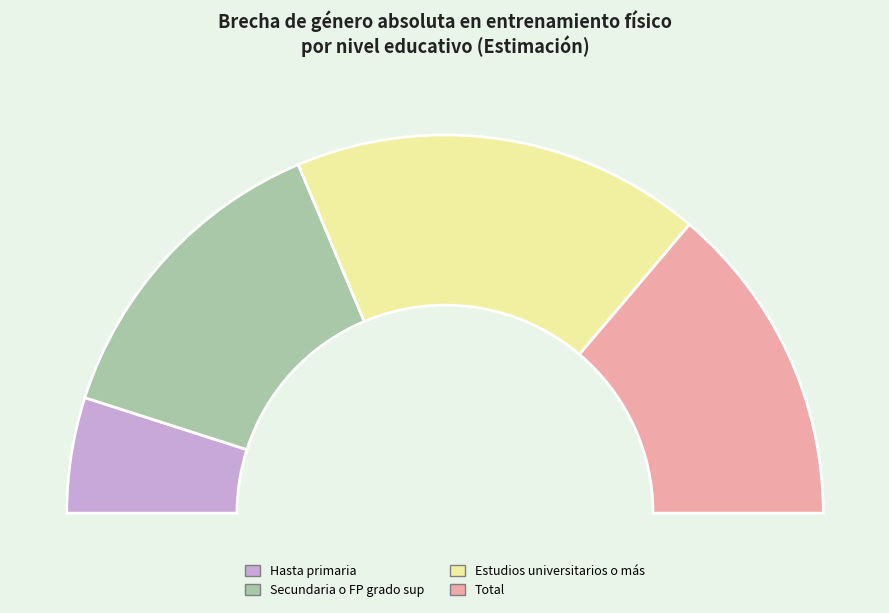

To the nearest percent, what is the combined percentage of Hasta primaria and Estudios universitarios o más?

45%